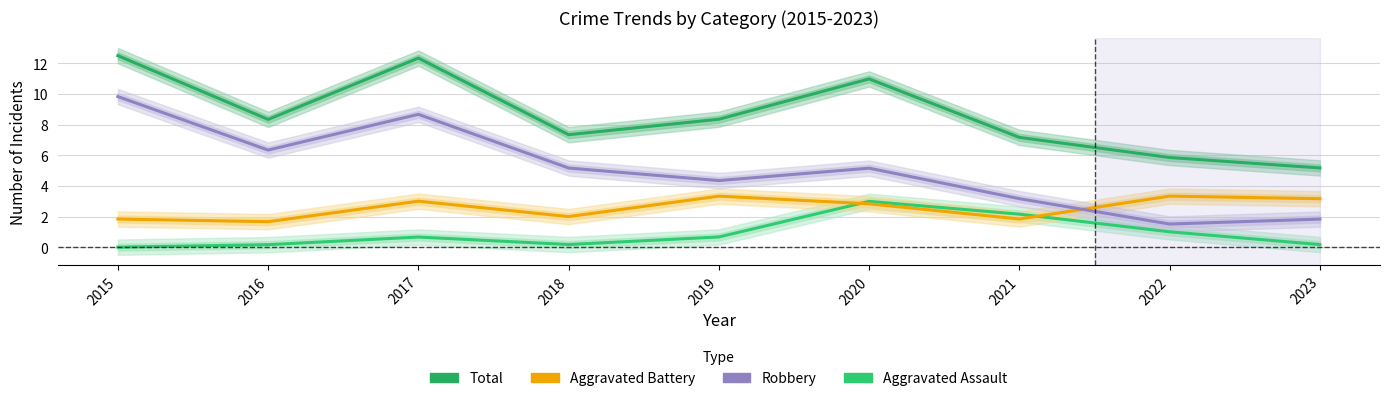

What is the difference between the highest and lowest values at 2023?

5.0